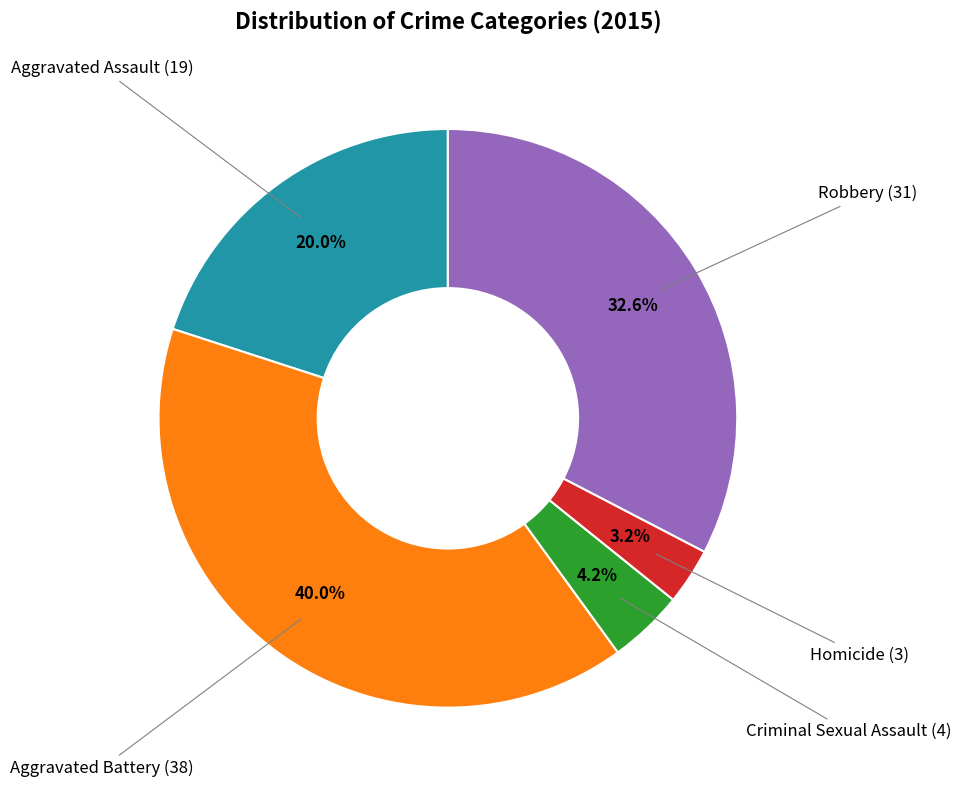

Count the number of slices in the pie.

5